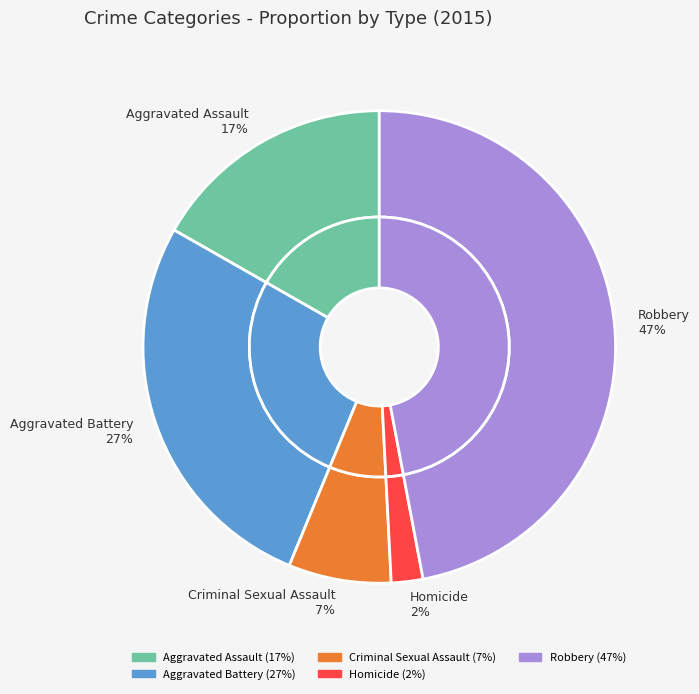

Is Homicide the majority of the pie?

No